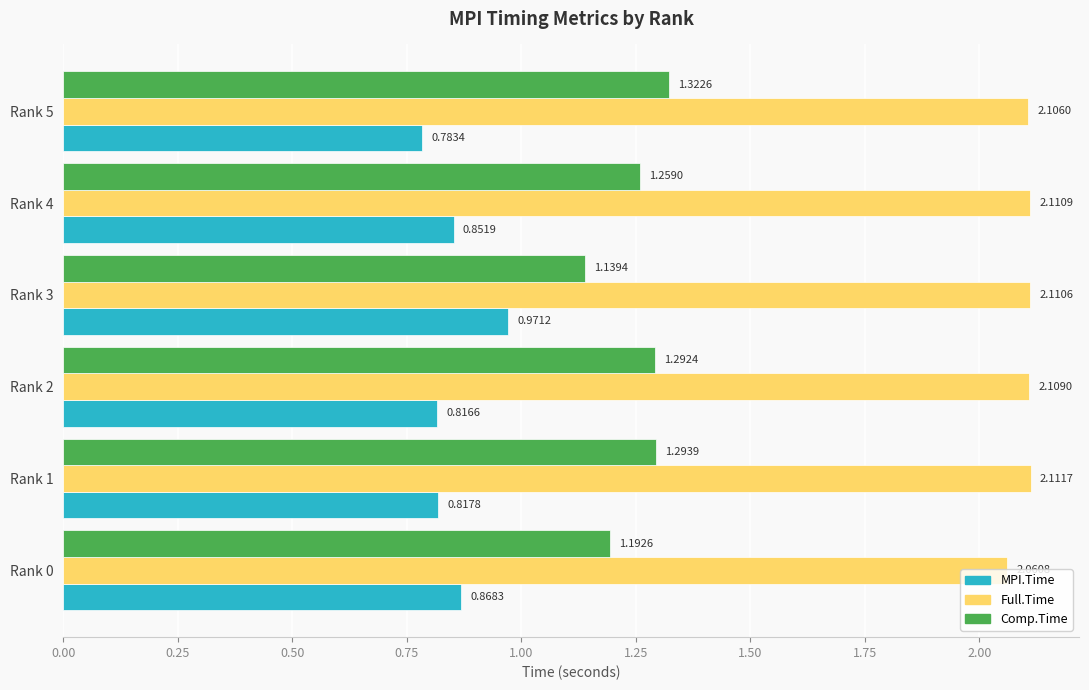

How many Full.Time values are between 2 and 3?

6